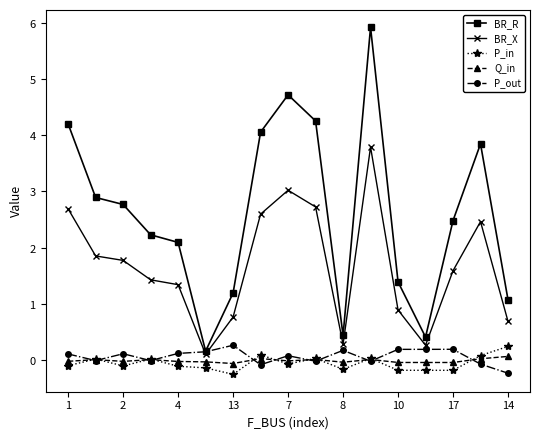

What are all the series names shown in the legend?

BR_R, BR_X, P_in, Q_in, P_out